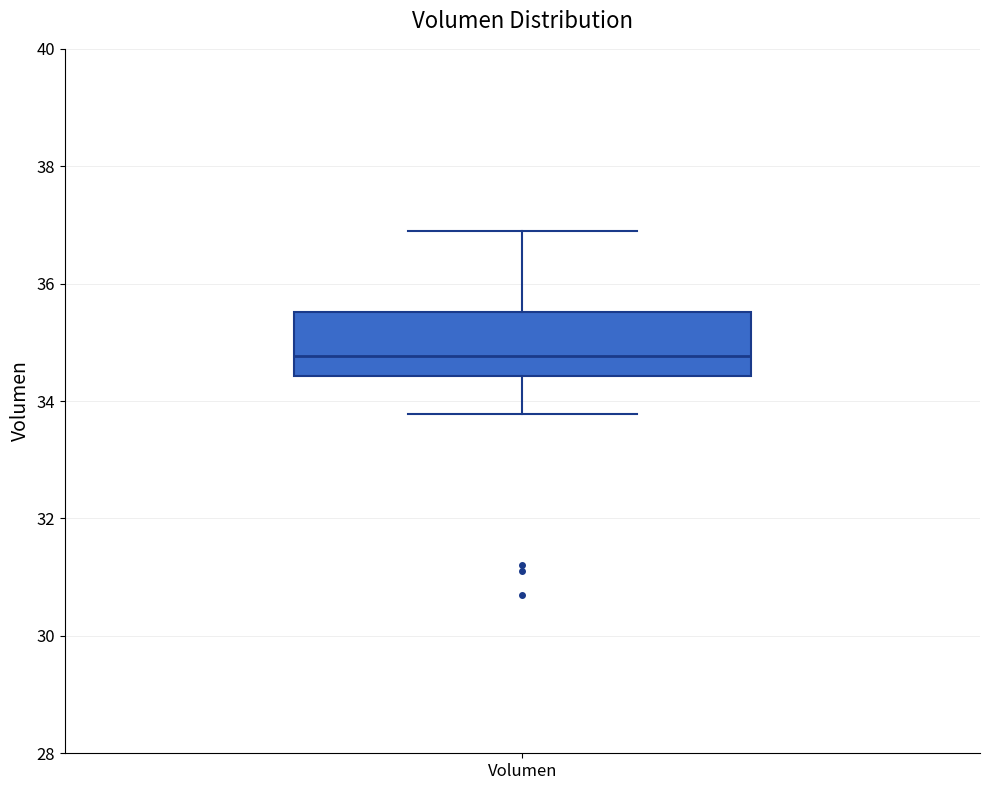

Read this box plot against the y-axis: the position of the median line, the range covered by the box, and the ends of both whiskers. The values are not printed on the chart, so give them approximately, as read against the axis.

median 34.8, box 34.4 to 35.6, whiskers 33.8 to 36.8